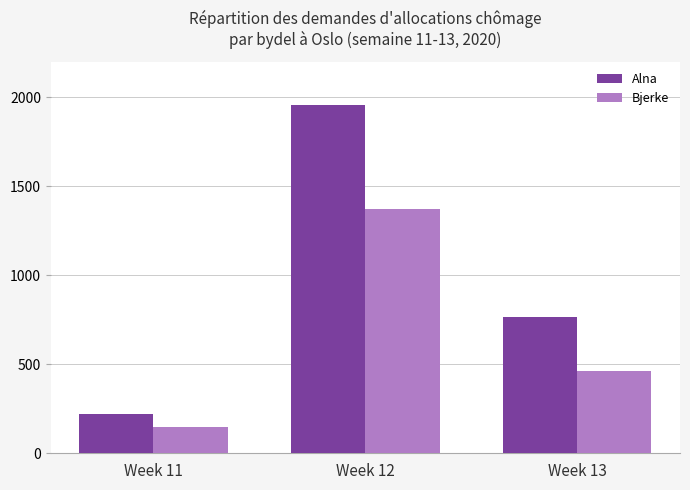

Reading left to right, what are all the values shown in this chart?

Alna: Week 11=221	Week 12=1954	Week 13=763
Bjerke: Week 11=147	Week 12=1371	Week 13=461